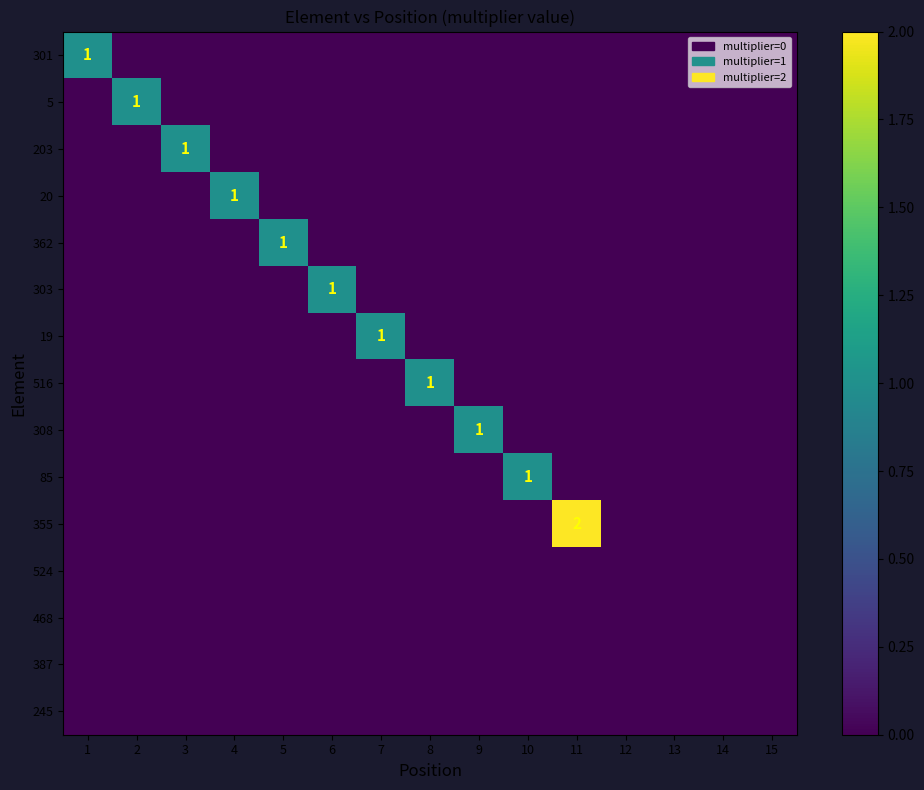

What is the total value across all series at 8?

1